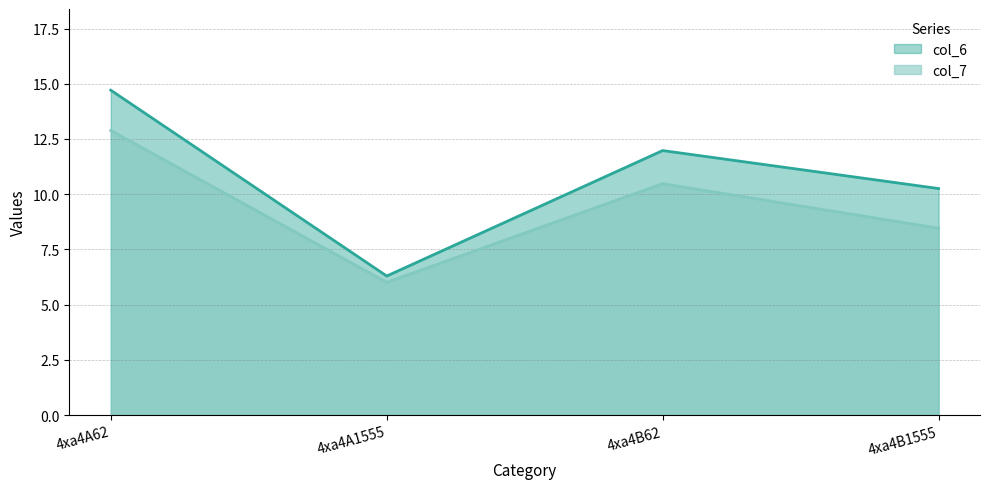

At which label is col_7 closest to 9?

4xa4B1555